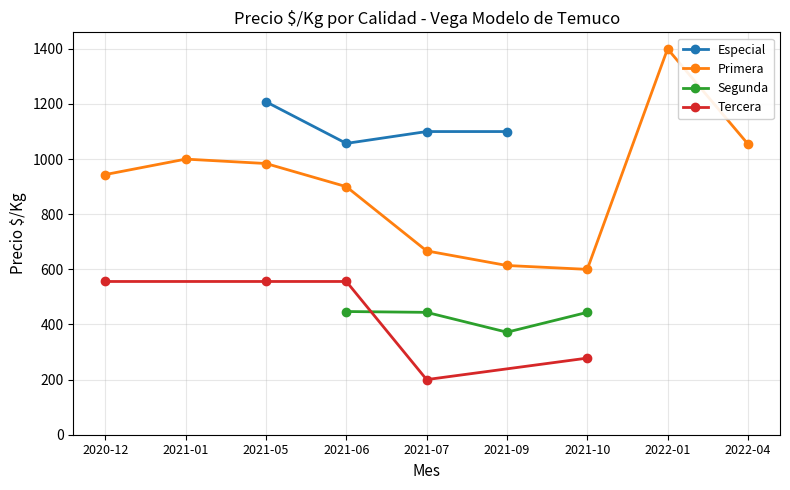

The value of Especial at 2021-09 is 1100. True or false?

True